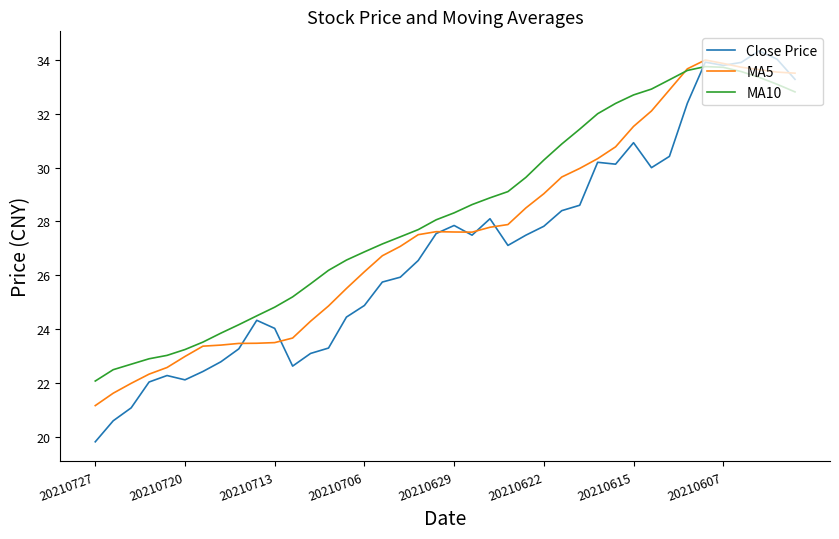

In MA10, how many points are higher than both neighbors (excluding endpoints)?

1